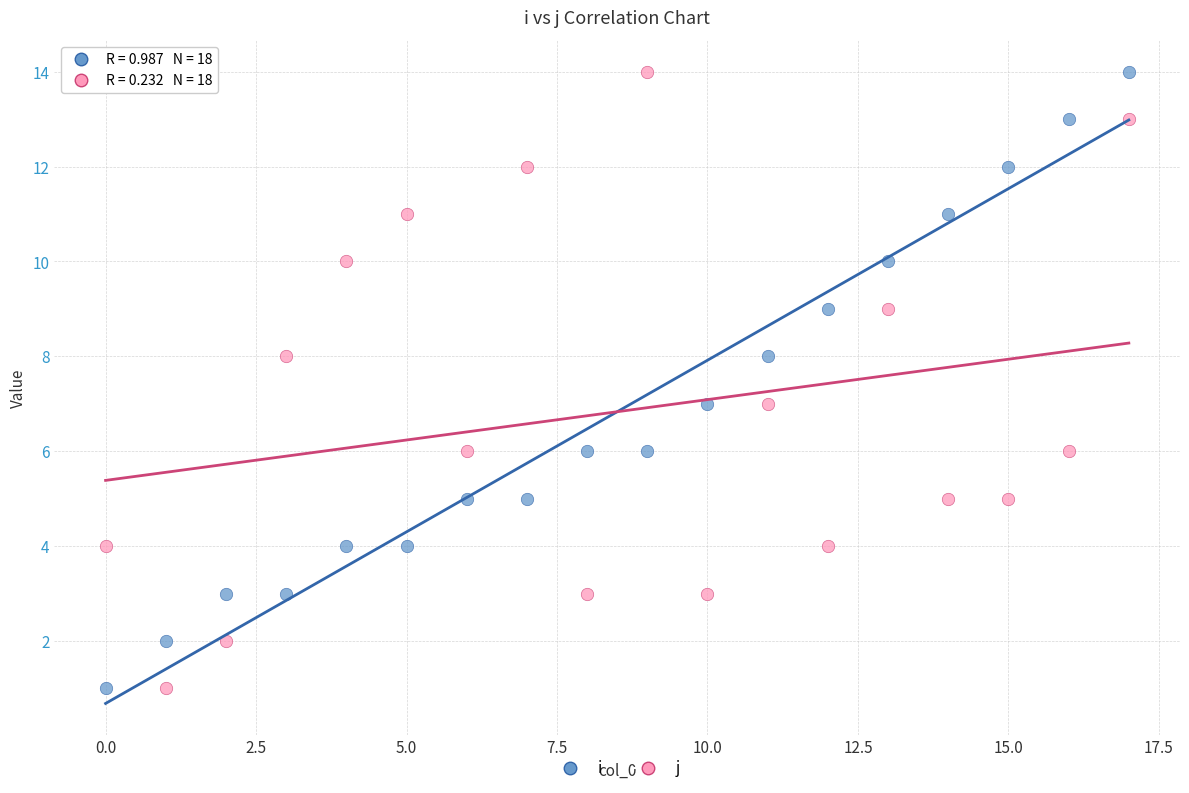

What are all the series names shown in the legend?

i, j